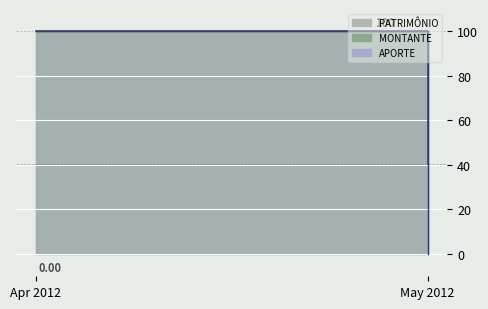

Reading right to left, transcribe all the data shown in this chart.

PATRIMÔNIO: 40.2	100.0
MONTANTE: 100.0	100.0
APORTE: 0.0	100.0